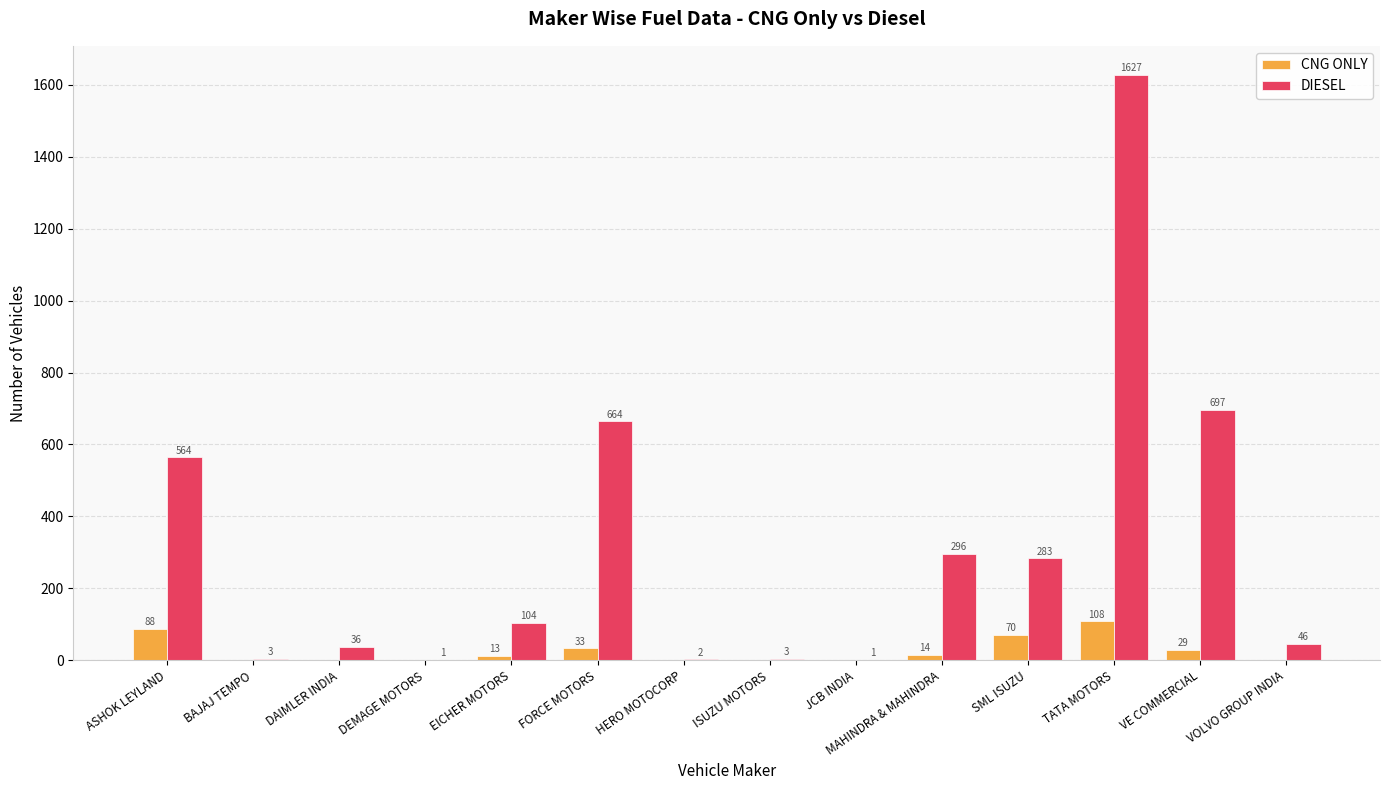

At which label is DIESEL closest to 814?

VE COMMERCIAL